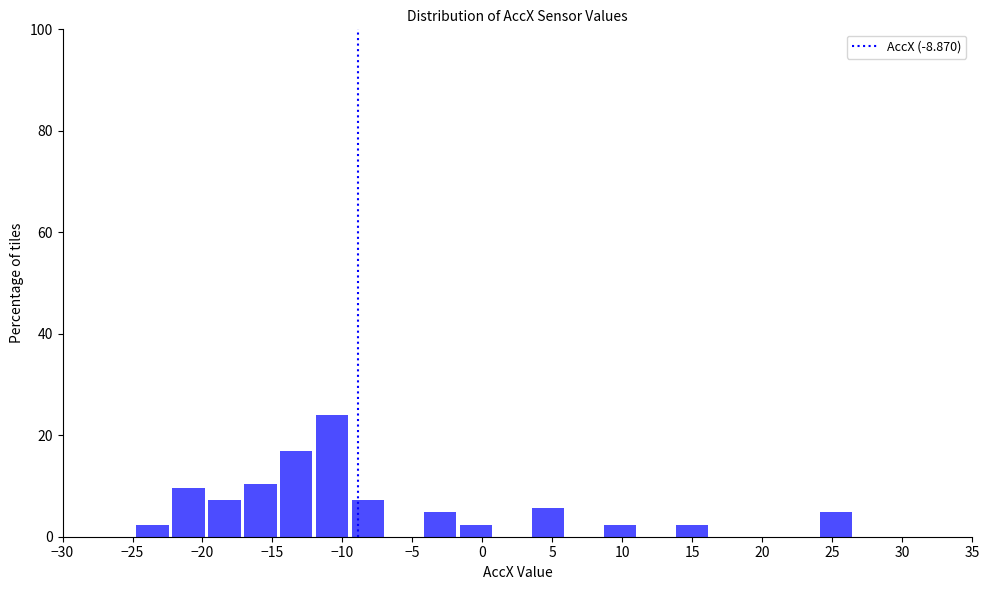

Reading left to right, transcribe this chart: for each bar, give the range it covers on the x-axis and its height. Neither the bar edges nor the heights are printed on the chart, so give them approximately, as read against the axes.

-25.0 to -22.5: 2
-22.5 to -19.5: 10
-19.5 to -17.0: 8
-17.0 to -14.5: 10
-14.5 to -12.0: 16
-12.0 to -9.5: 24
-9.5 to -7.0: 8
-7.0 to -4.5: 0
-4.5 to -1.5: 4
-1.5 to 1.0: 2
1.0 to 3.5: 0
3.5 to 6.0: 6
6.0 to 8.5: 0
8.5 to 11.0: 2
11.0 to 13.5: 0
13.5 to 16.0: 2
16.0 to 19.0: 0
19.0 to 21.5: 0
21.5 to 24.0: 0
24.0 to 26.5: 4